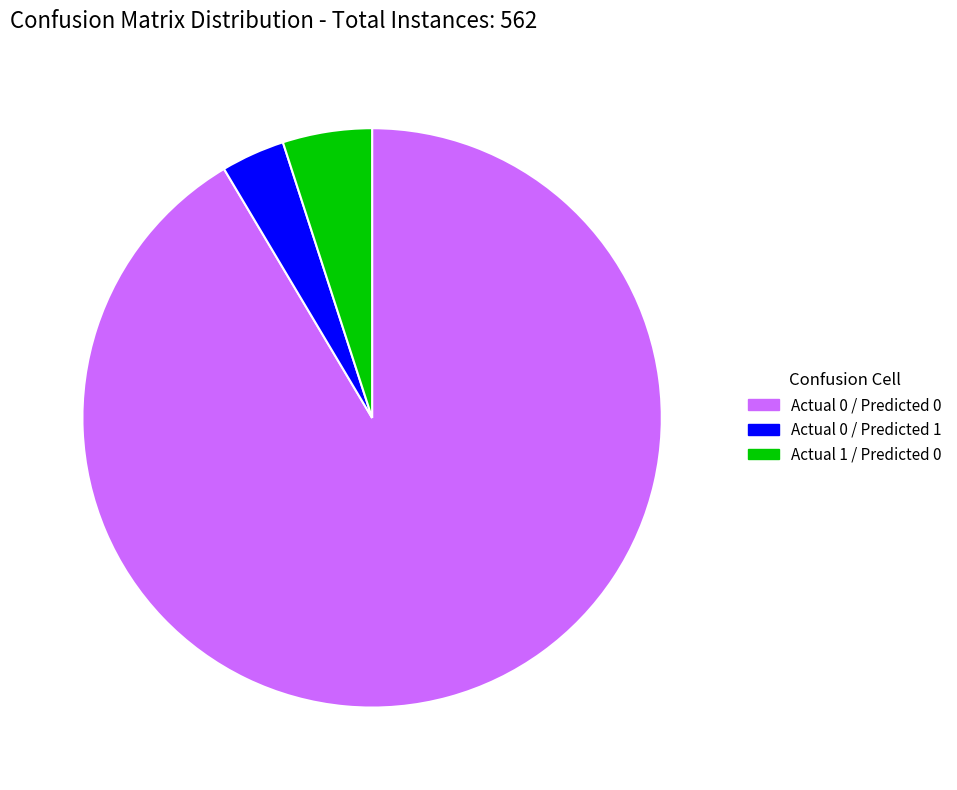

Does Actual 1 / Predicted 0 account for over 50% of the chart?

No